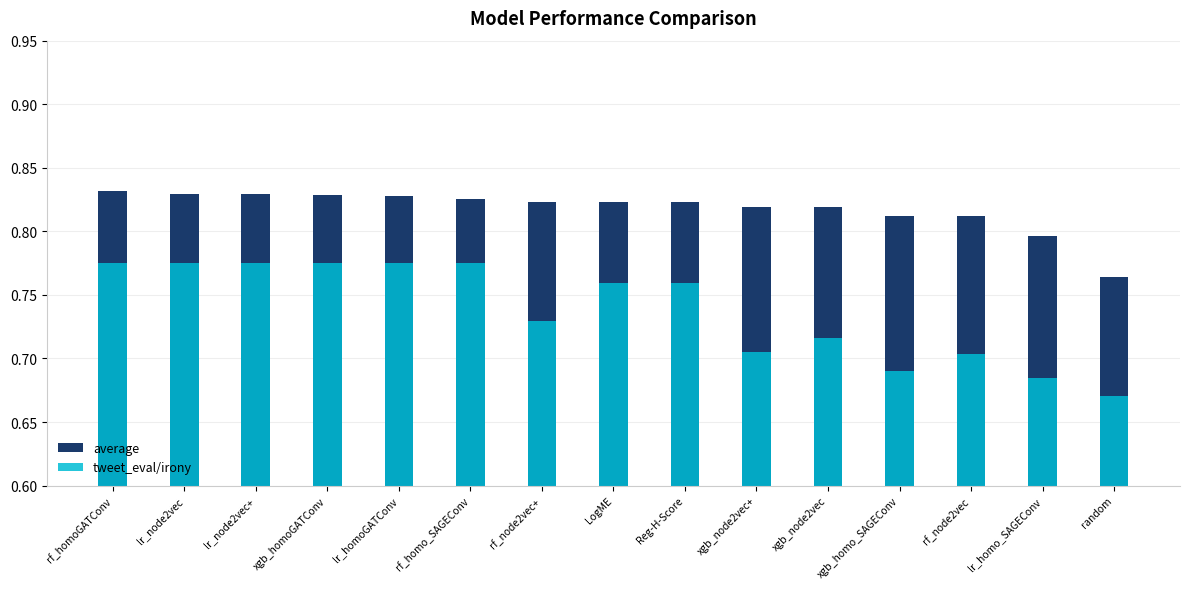

At which label does average reach its peak?

rf_homoGATConv